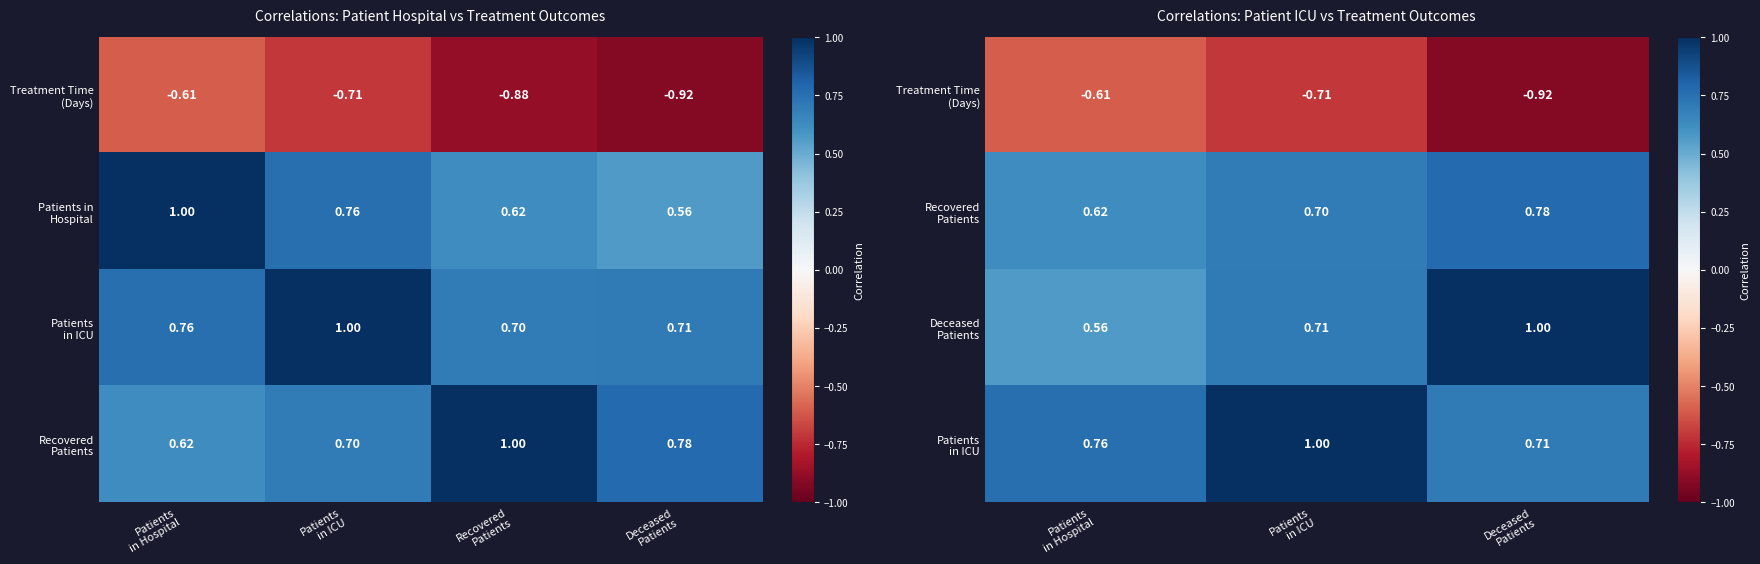

At which label is Recovered Patients closest to 0?

Patients in Hospital